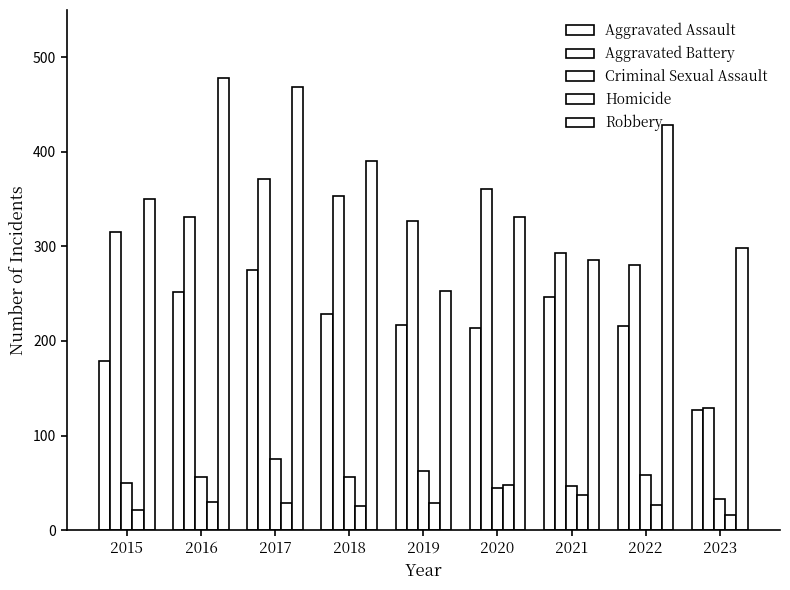

How many values in the Homicide series are below 29?

4